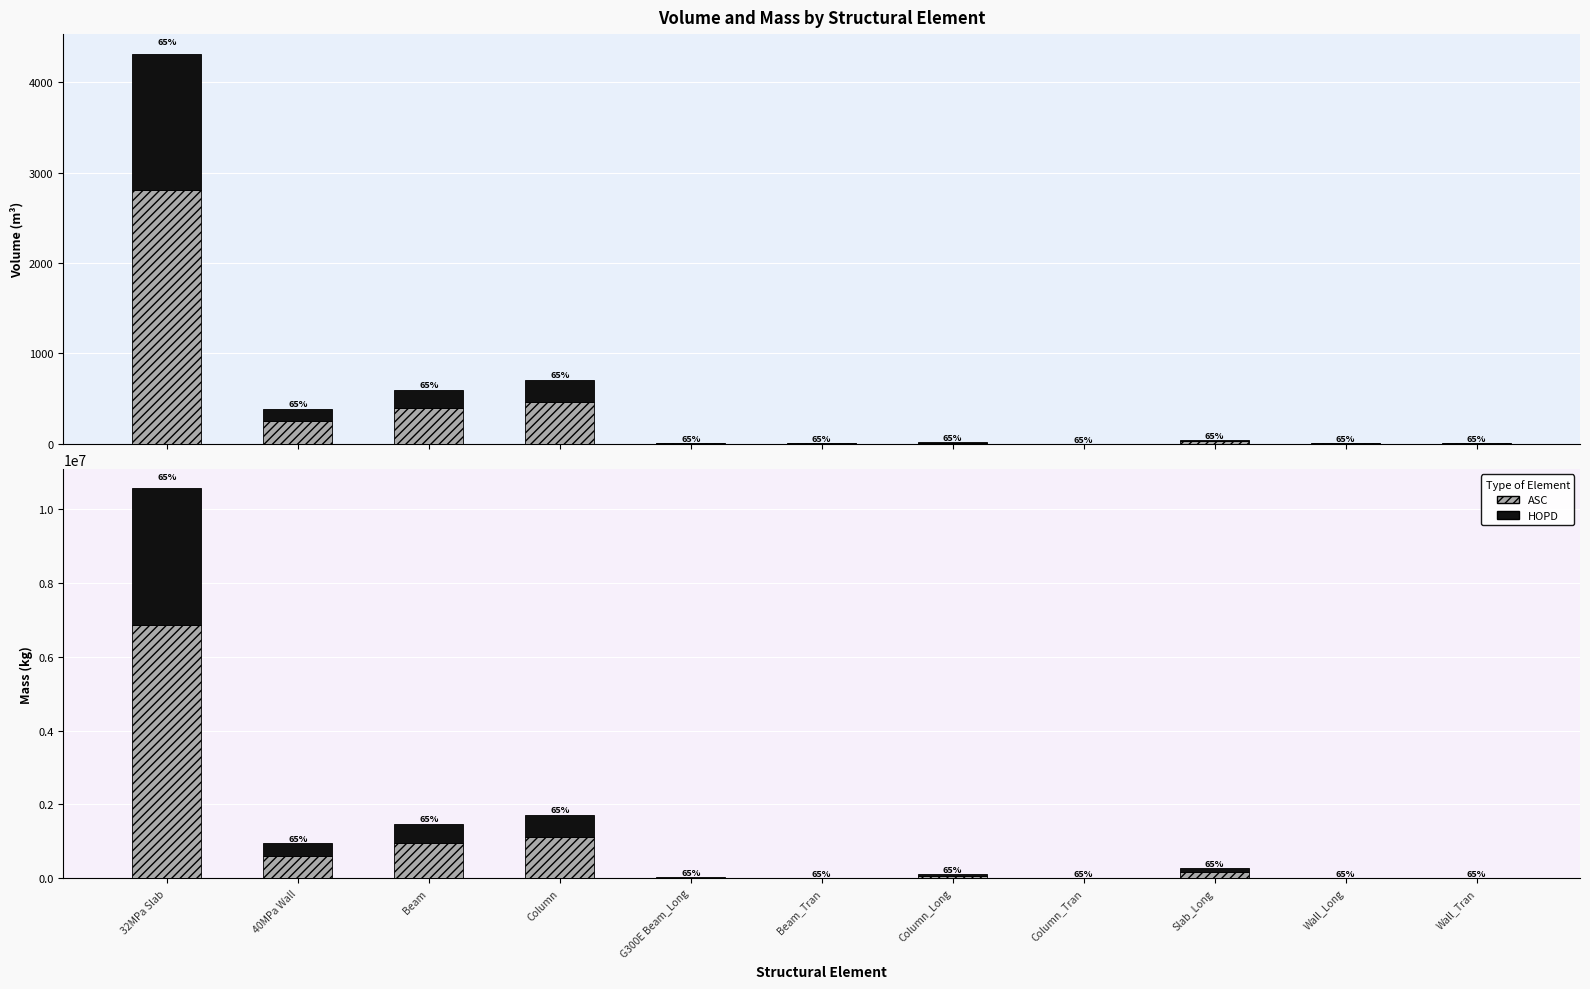

Where does the Volume HOPD series first go above 5?

32MPa Slab